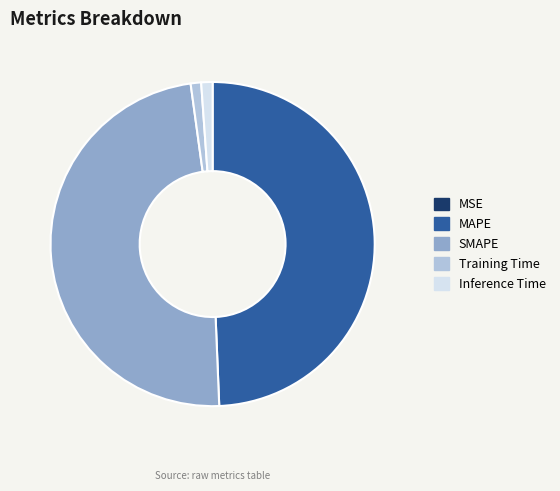

What is the largest slice in the pie chart?

MAPE